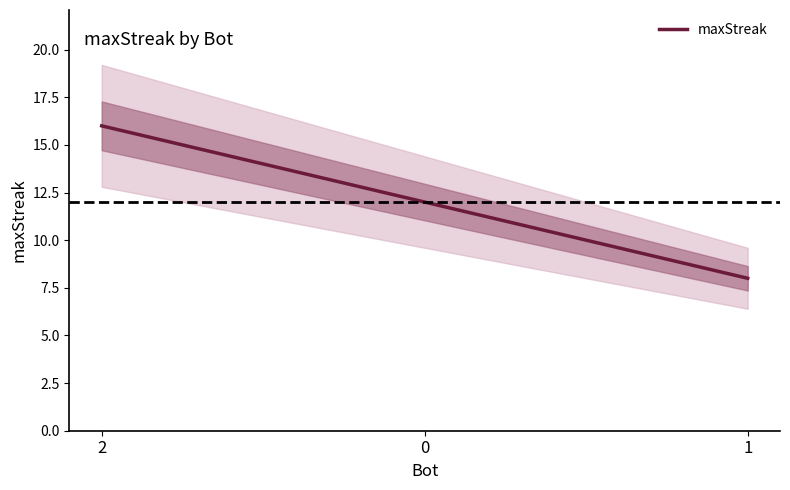

What is the label of the 3rd point from the right?

2